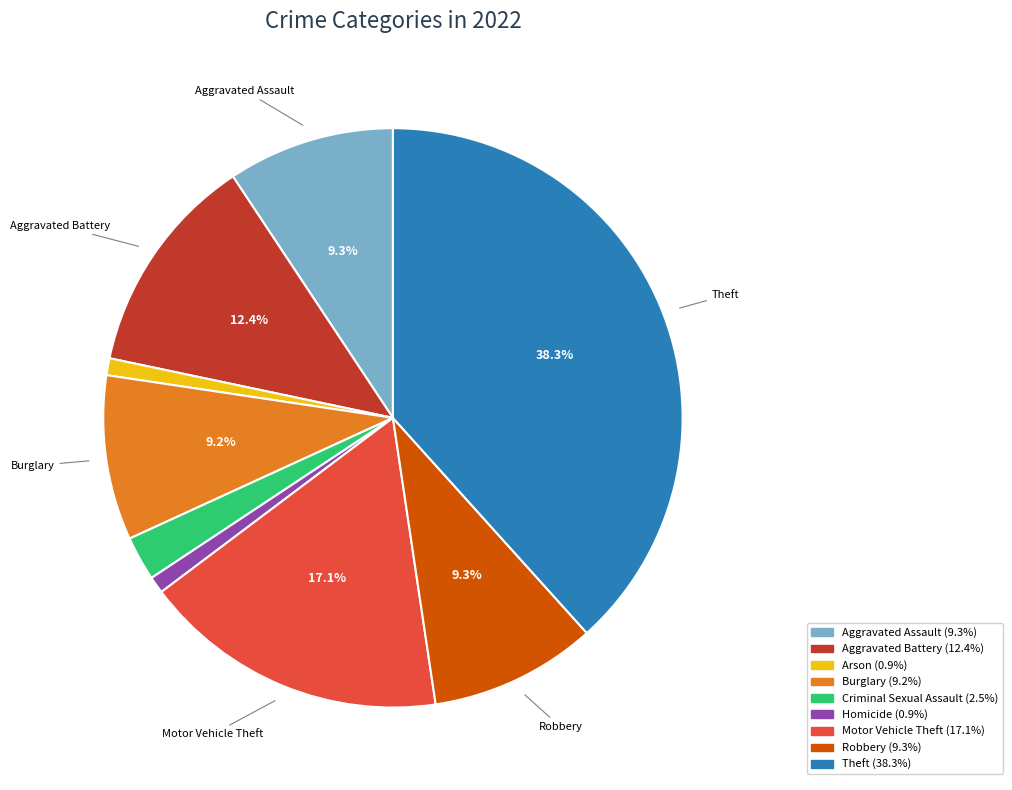

Which slice is the largest?

Theft